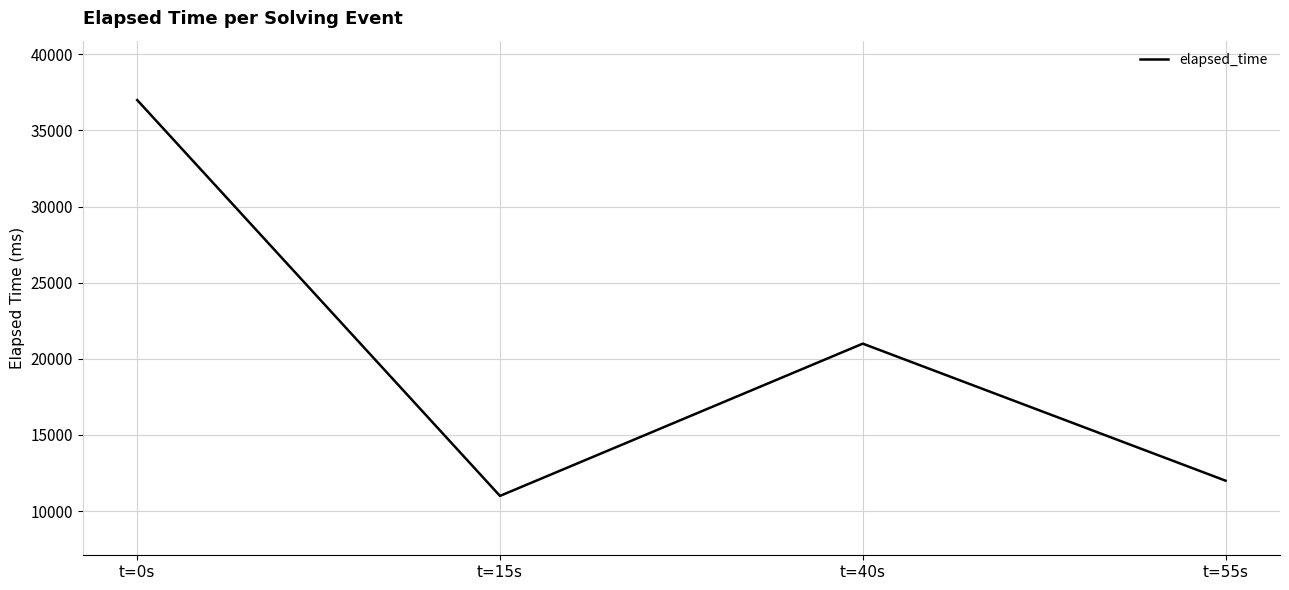

What is the difference between the values at t=0s and t=40s?

16000